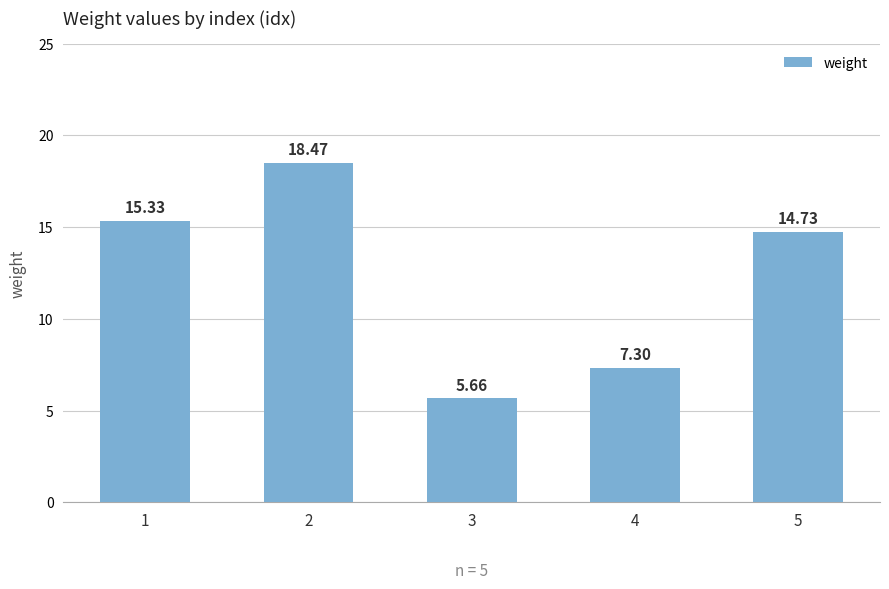

What is the ratio of the value at 1 to the value at 2?

0.8